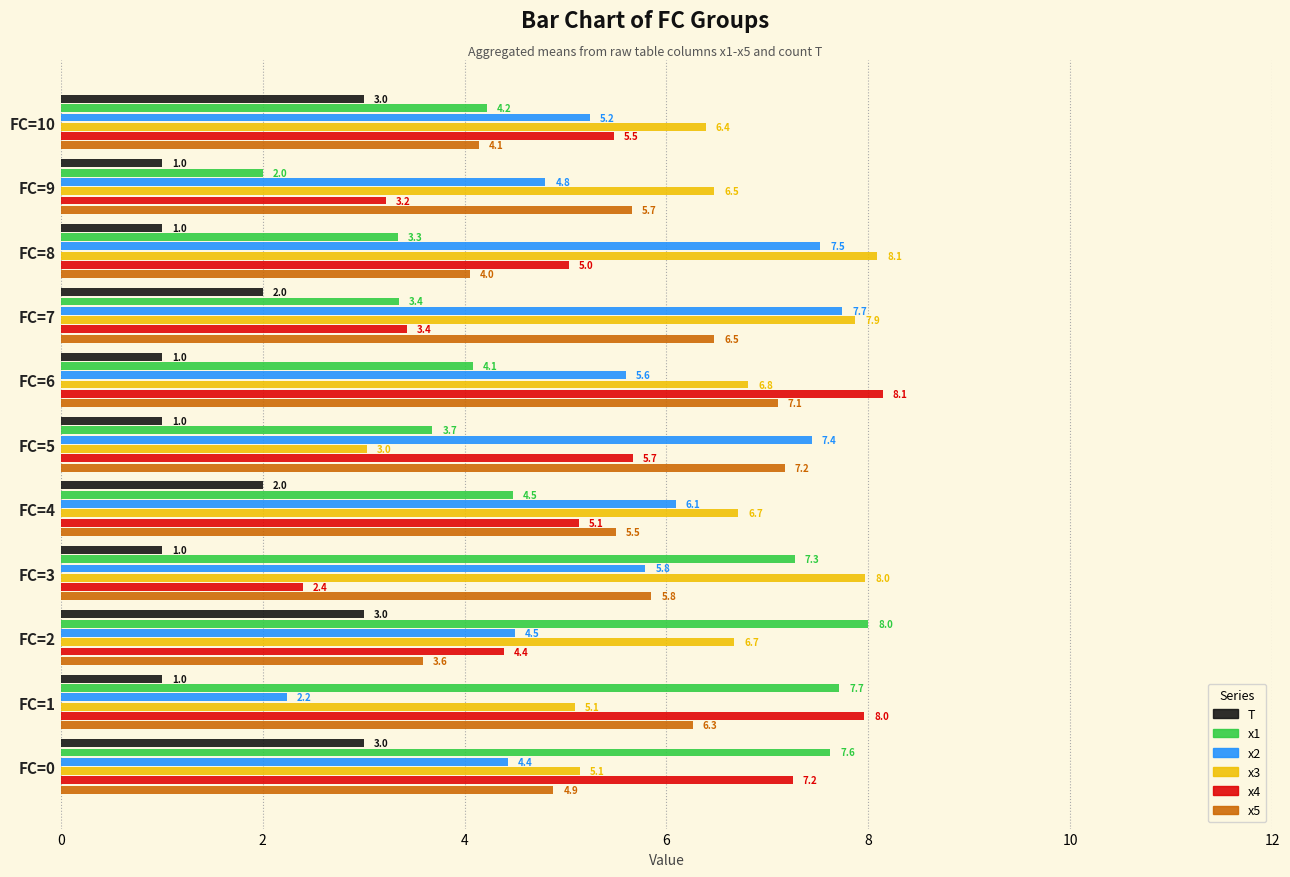

Which series has the largest range (max minus min)?

x1